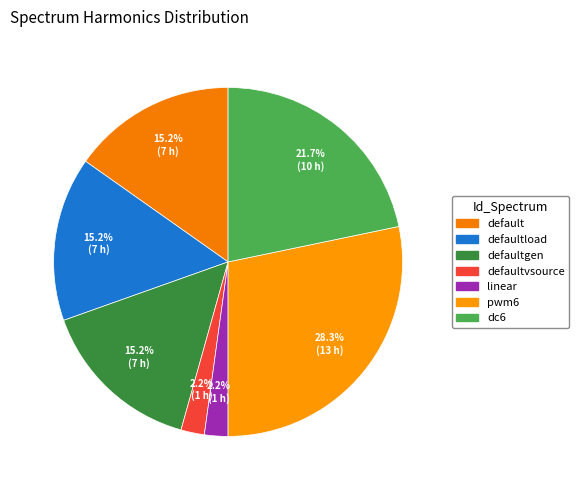

Rank the categories by value from highest to lowest.

pwm6, dc6, default, defaultload, defaultgen, defaultvsource, linear